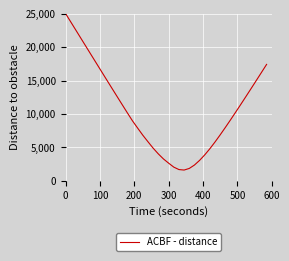

What is the difference between the maximum and minimum values?

23452.0